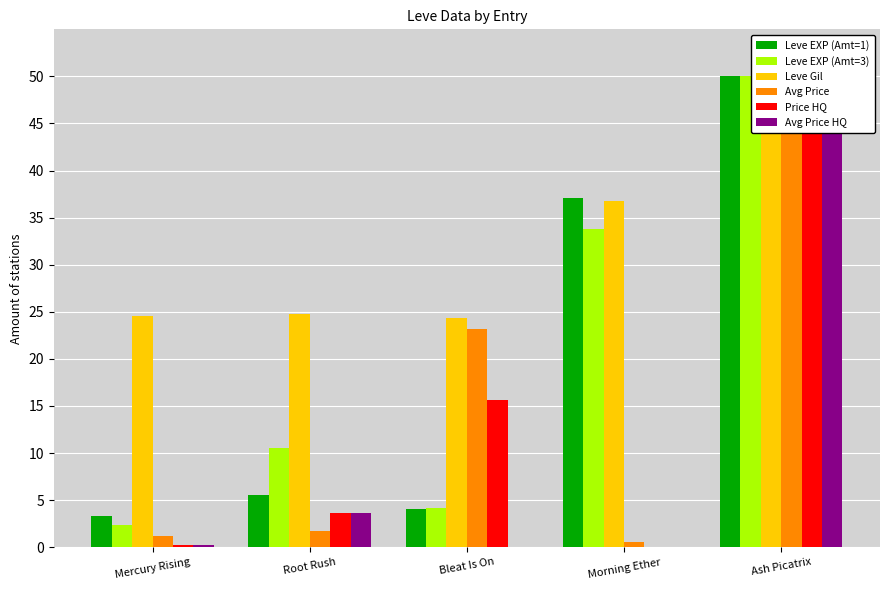

Which series has the widest spread of values?

Price HQ